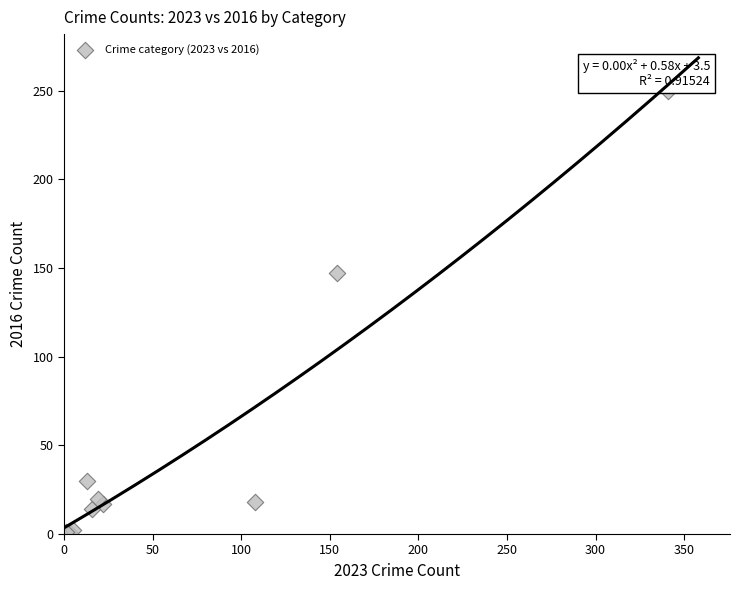

What Y value in the scatter plot is closest to 125?

147